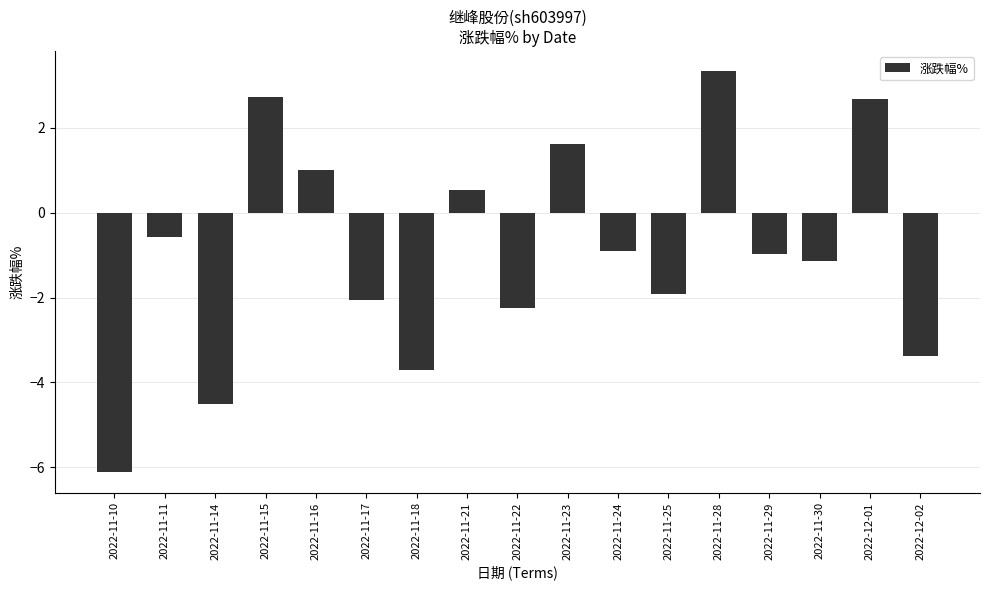

True or false: the data shows -1.9 at 2022-11-25.

True